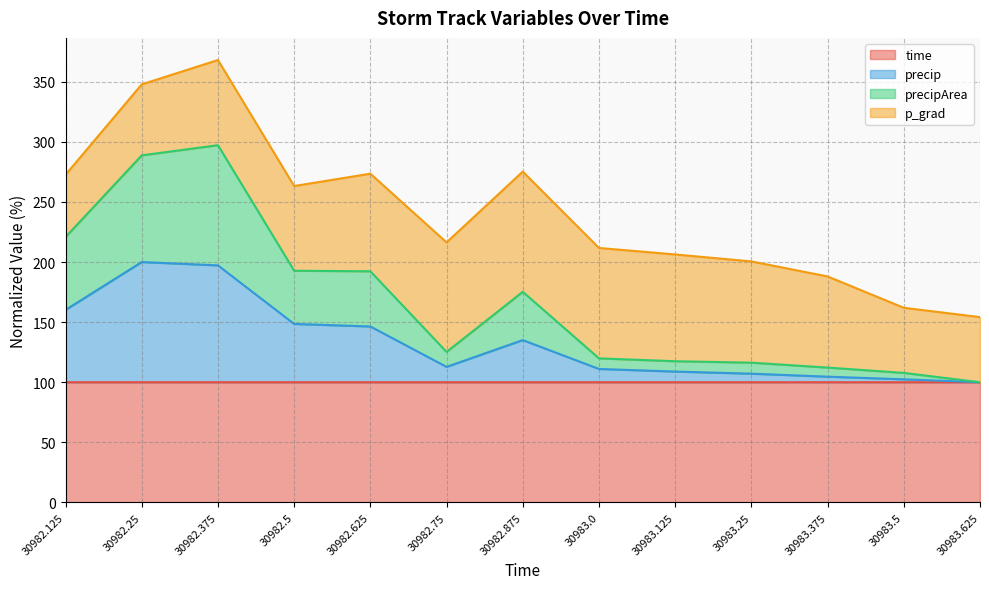

Which series has the widest spread of values?

precipArea